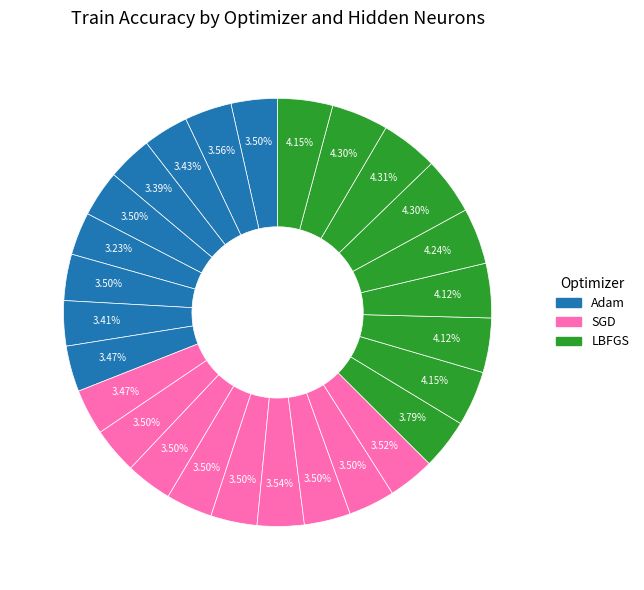

How many segments does this pie chart have?

27